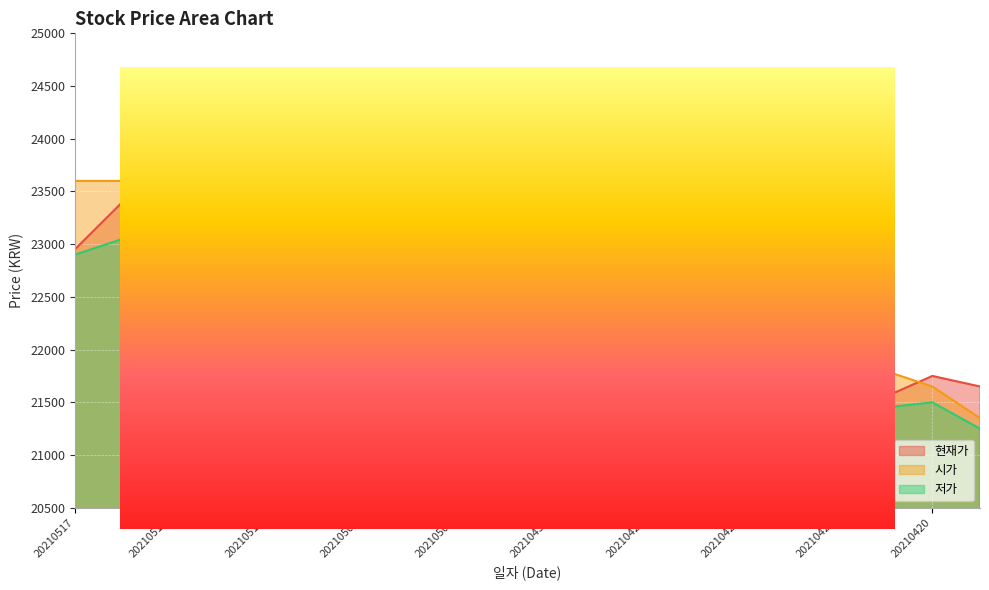

True or false: 시가 has a value of 14372 at 20210430.

False